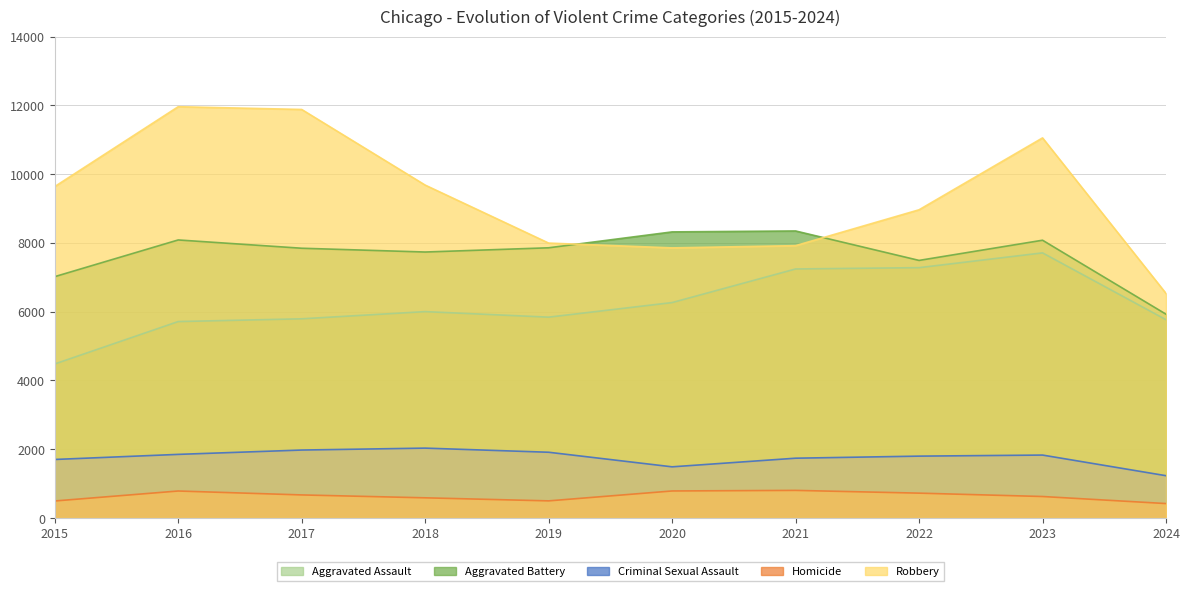

What are all the series names shown in the legend?

Aggravated Assault, Aggravated Battery, Criminal Sexual Assault, Homicide, Robbery